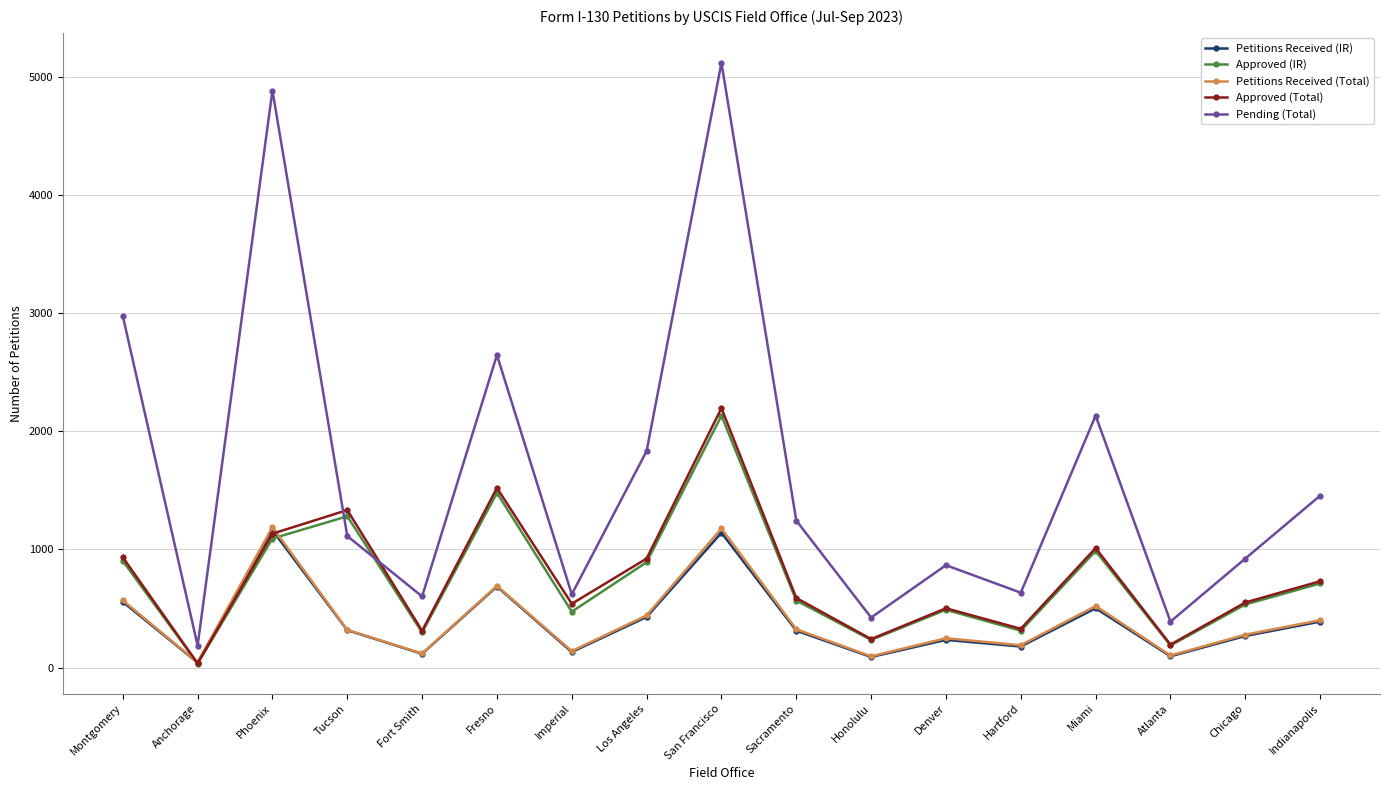

What is the label of the 10th point from the right?

Los Angeles